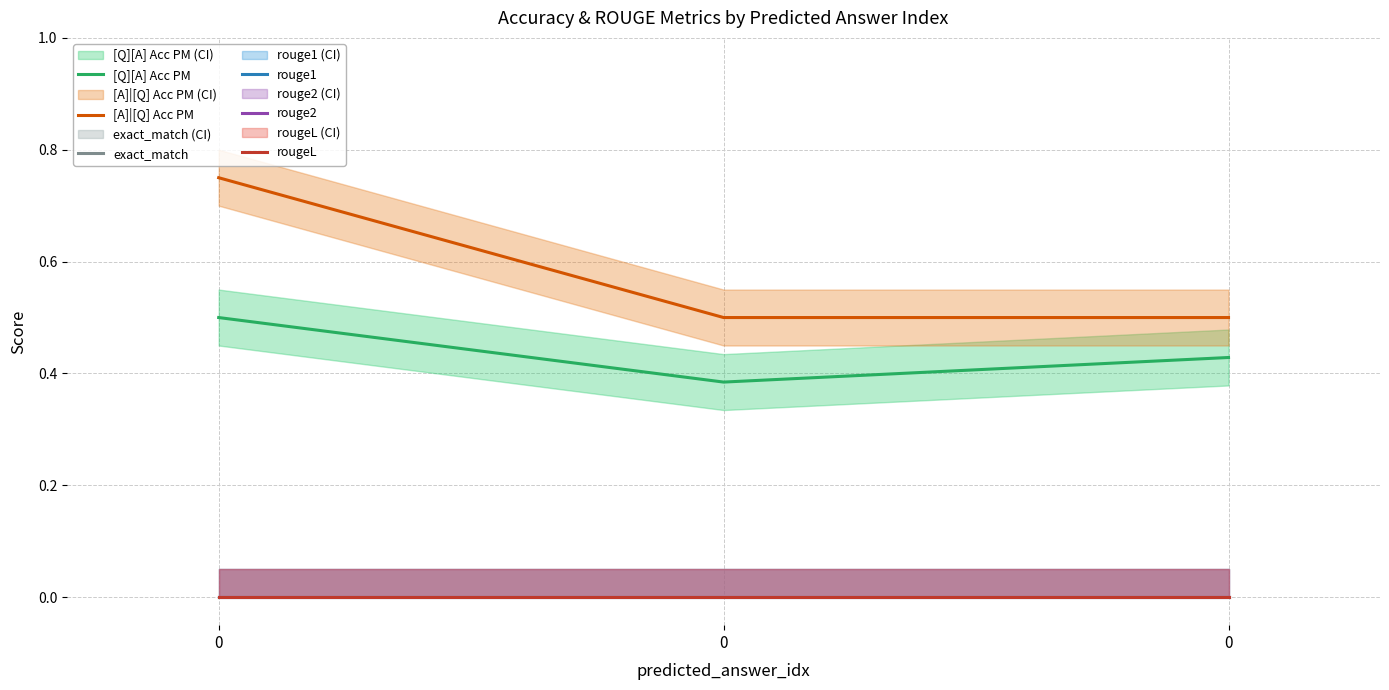

At how many categories does at least one series exceed 0?

3